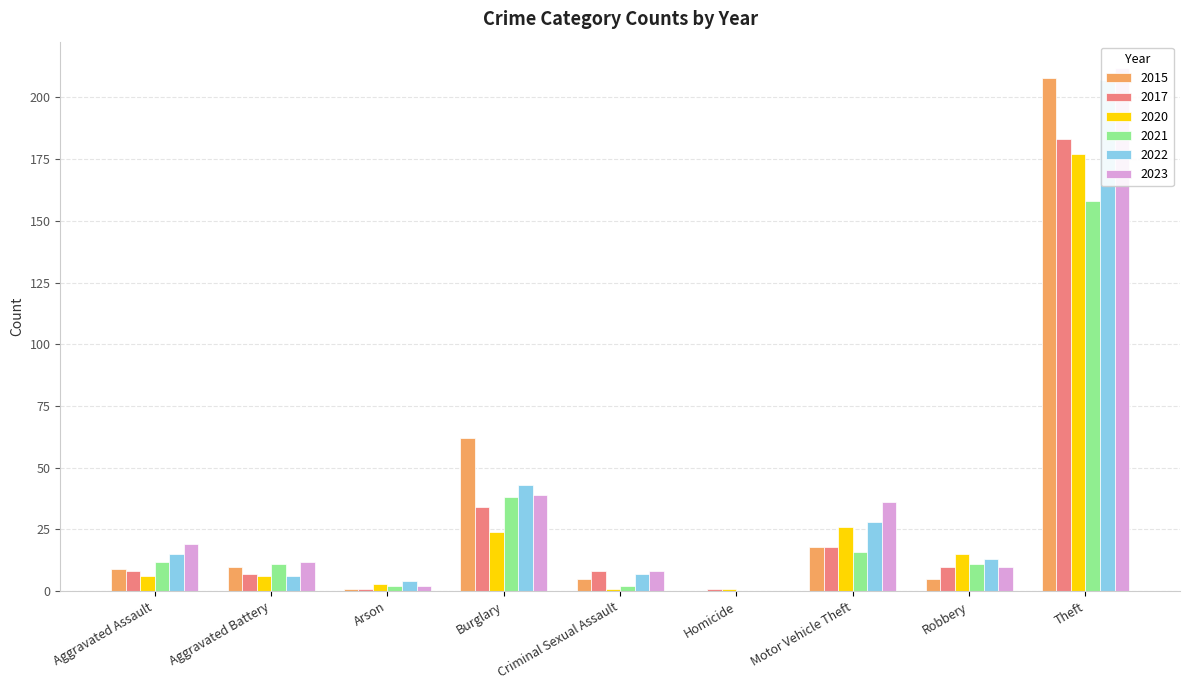

What is the difference between the maximum and minimum values in the 2020 series?

176